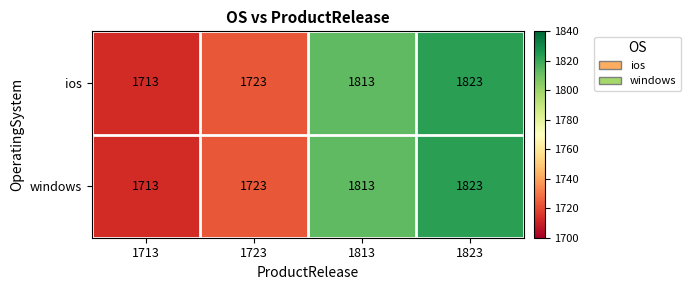

True or false: ios has a value of 1723 at 1723.

True